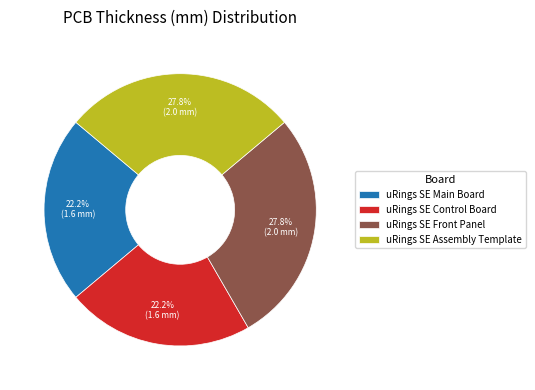

What percentage do uRings SE Assembly Template and uRings SE Control Board together represent?

50.0%